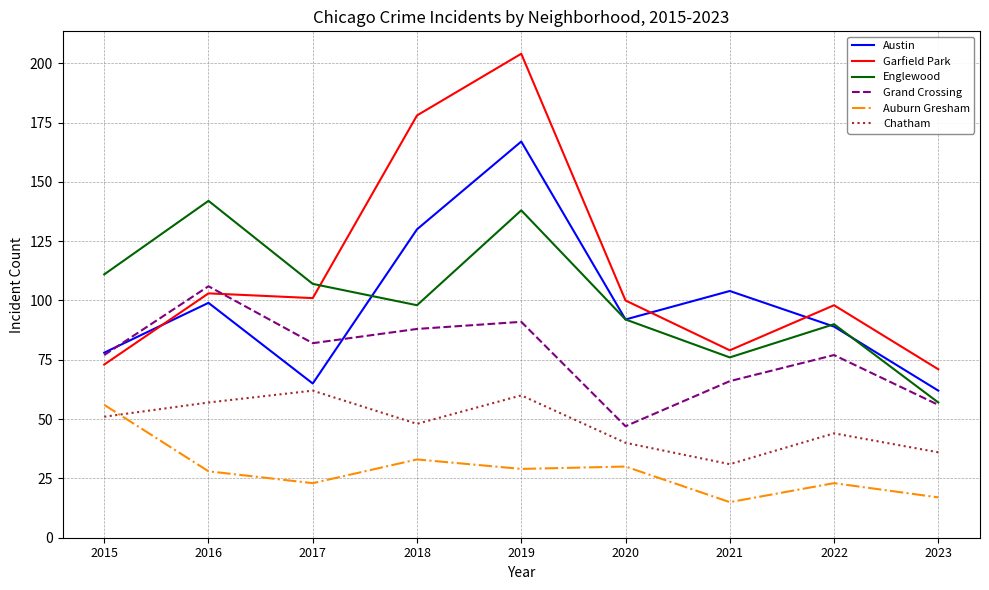

Is the value of Chatham at 2021 greater than the value of Austin at 2023?

No